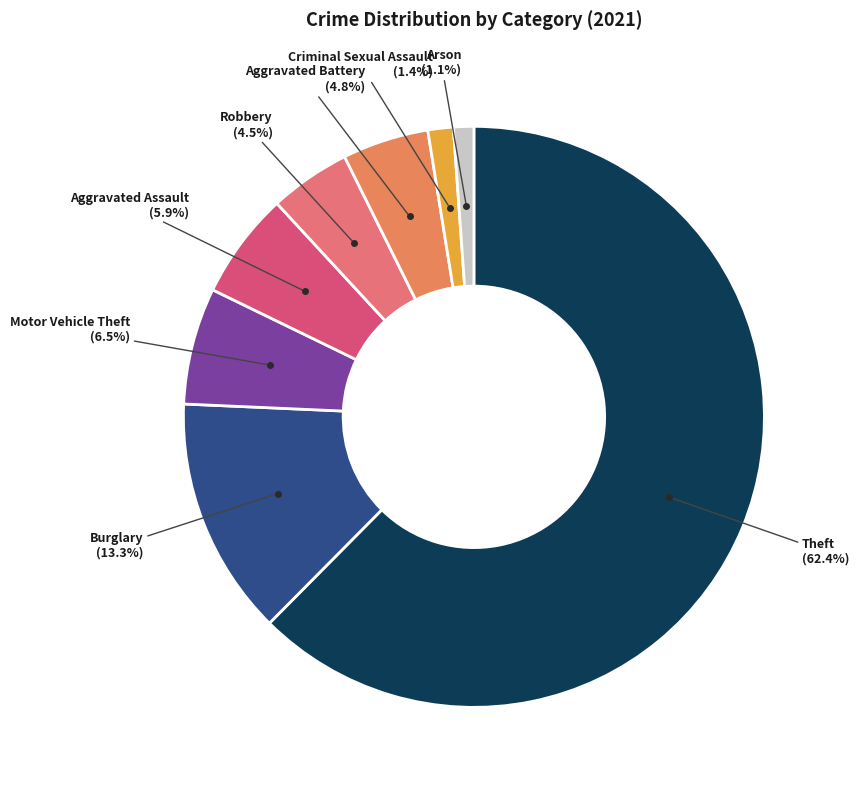

How many slices are in this pie chart?

8